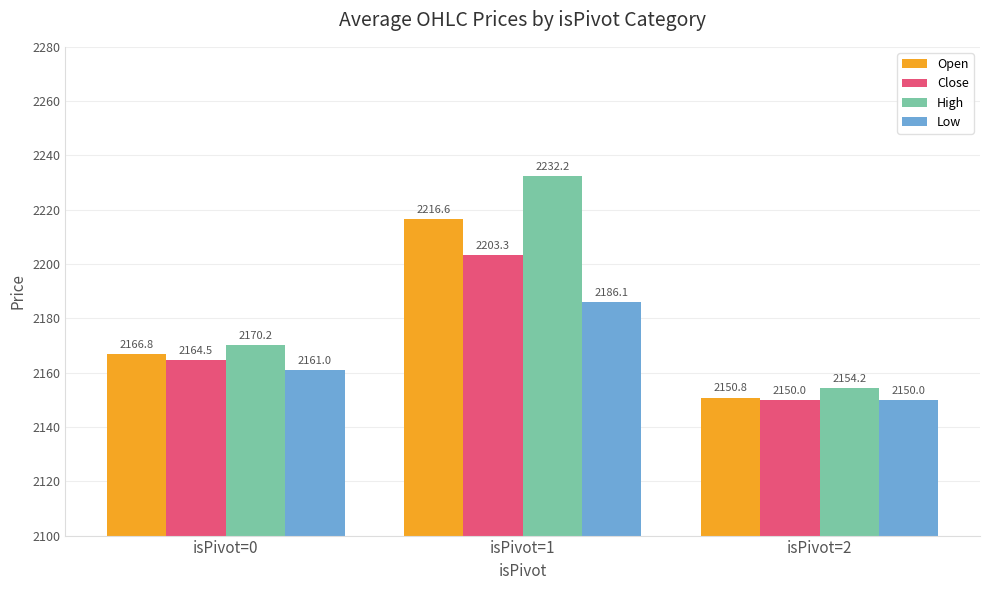

How many categories are shown in the chart?

3